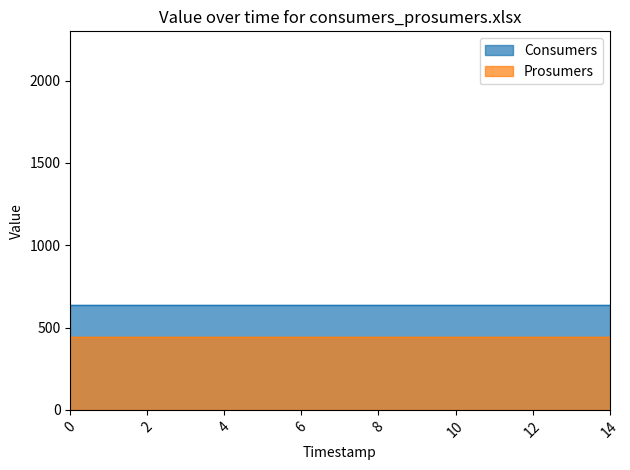

True or false: Prosumers has more than 1 points higher than both neighbors.

False